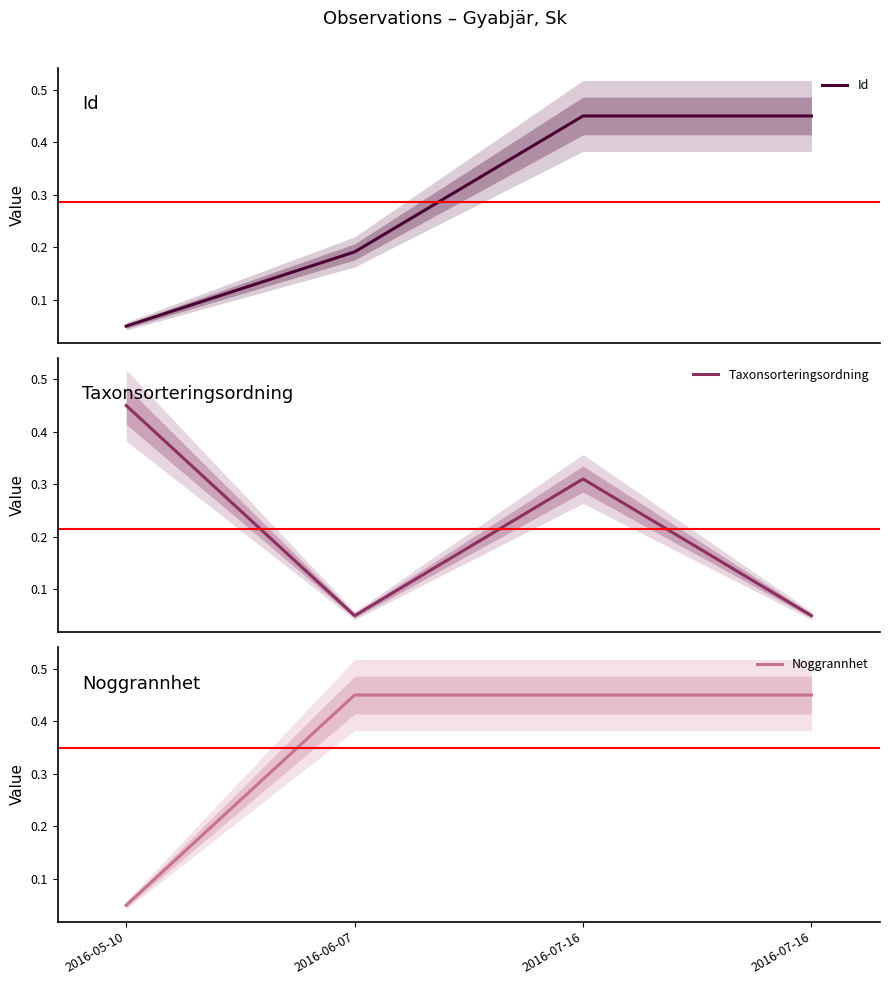

How many interior local peaks does the Id series have?

1